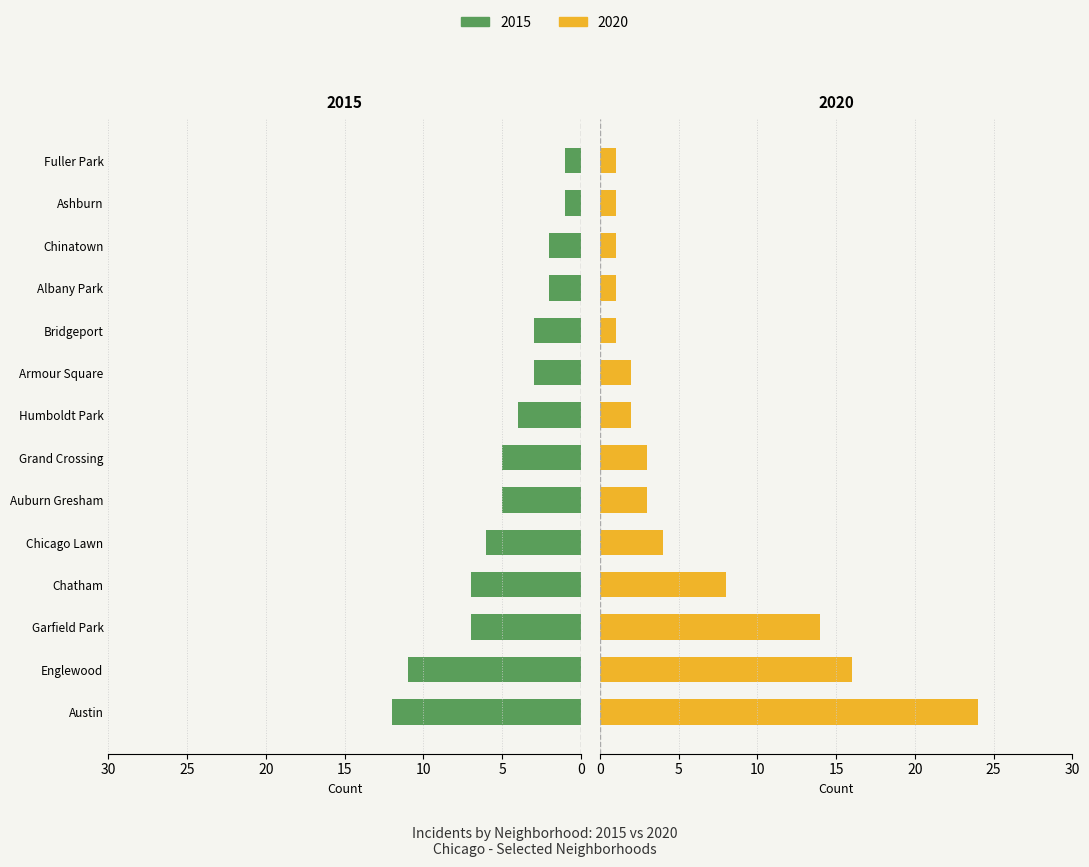

Reading right to left, extract all data points from this chart.

2015: 1	1	2	2	3	3	4	5	5	6	7	7	11	12
2020: 1	1	1	1	1	2	2	3	3	4	8	14	16	24